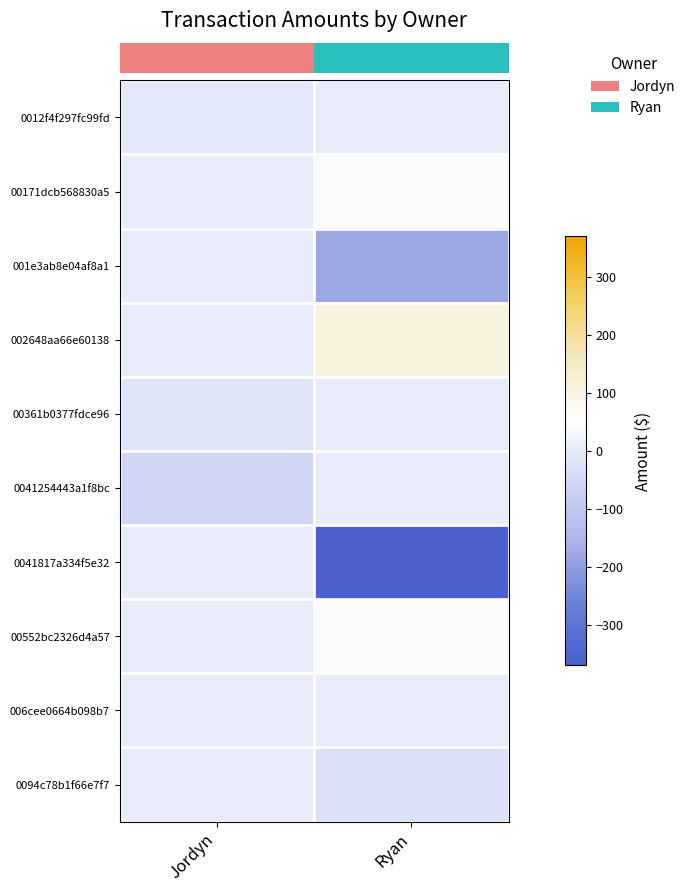

Which has a higher value, Ryan or Jordyn?

Ryan